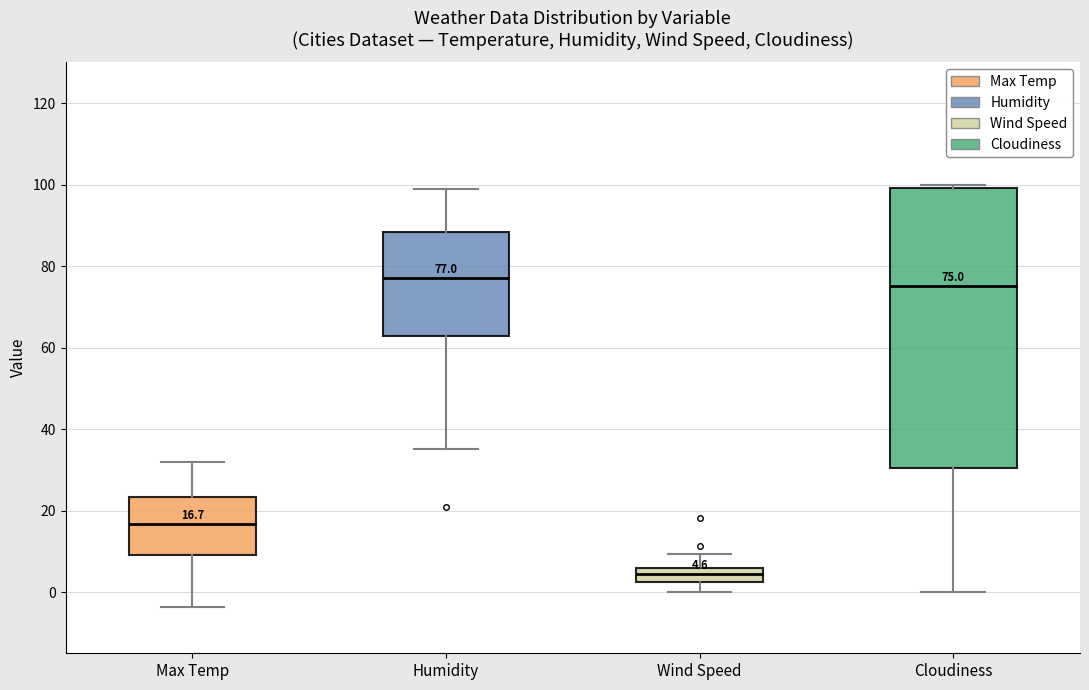

Which box has the lowest median line?

Wind Speed